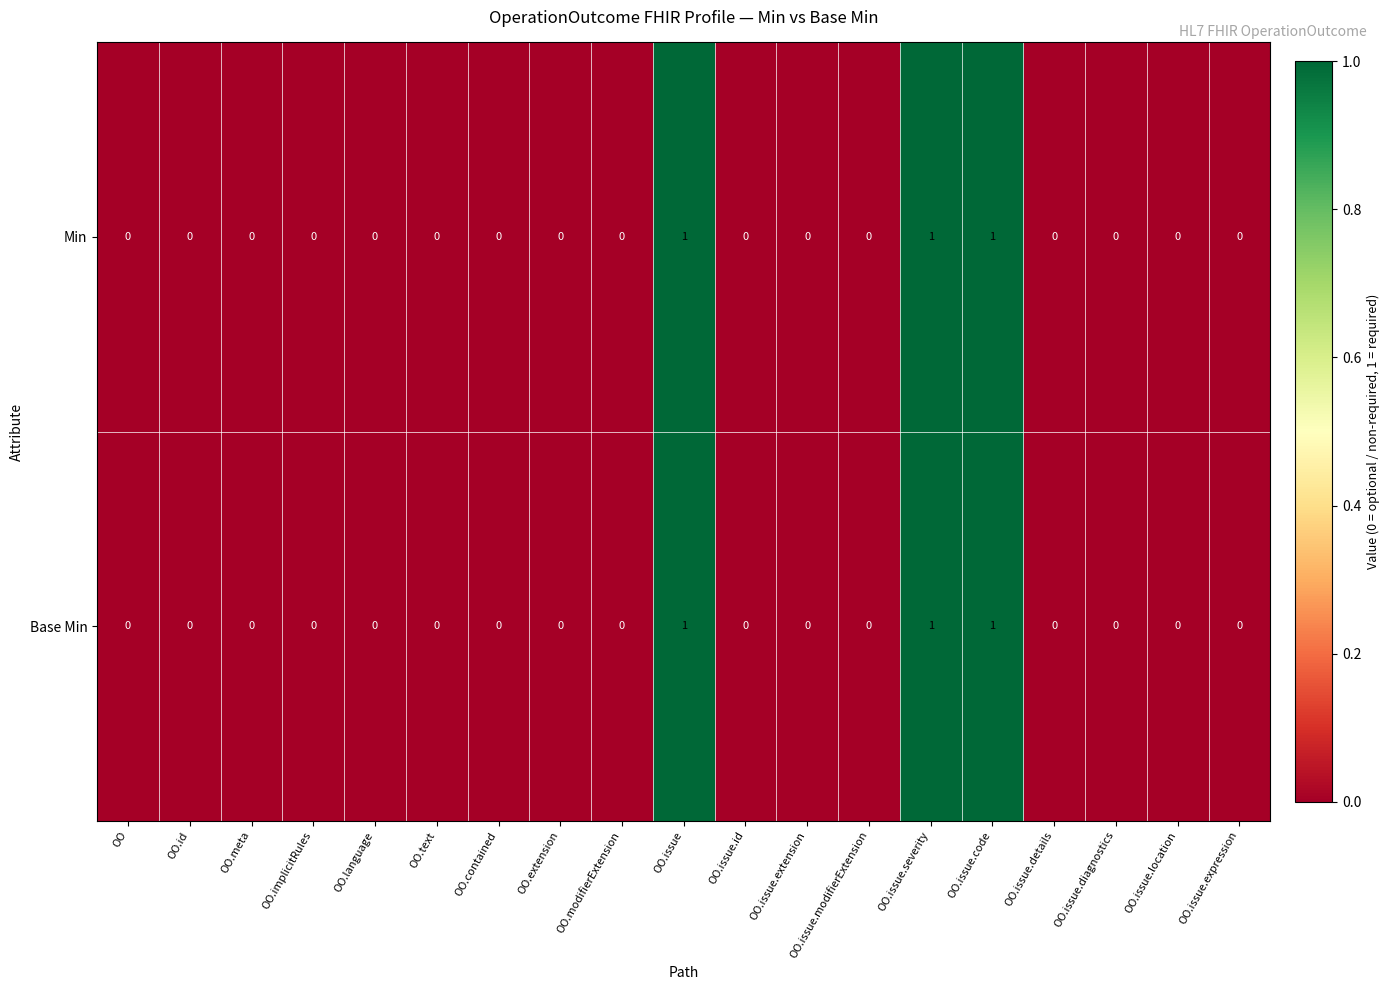

The value of Min at OO.issue.code is 1. True or false?

True